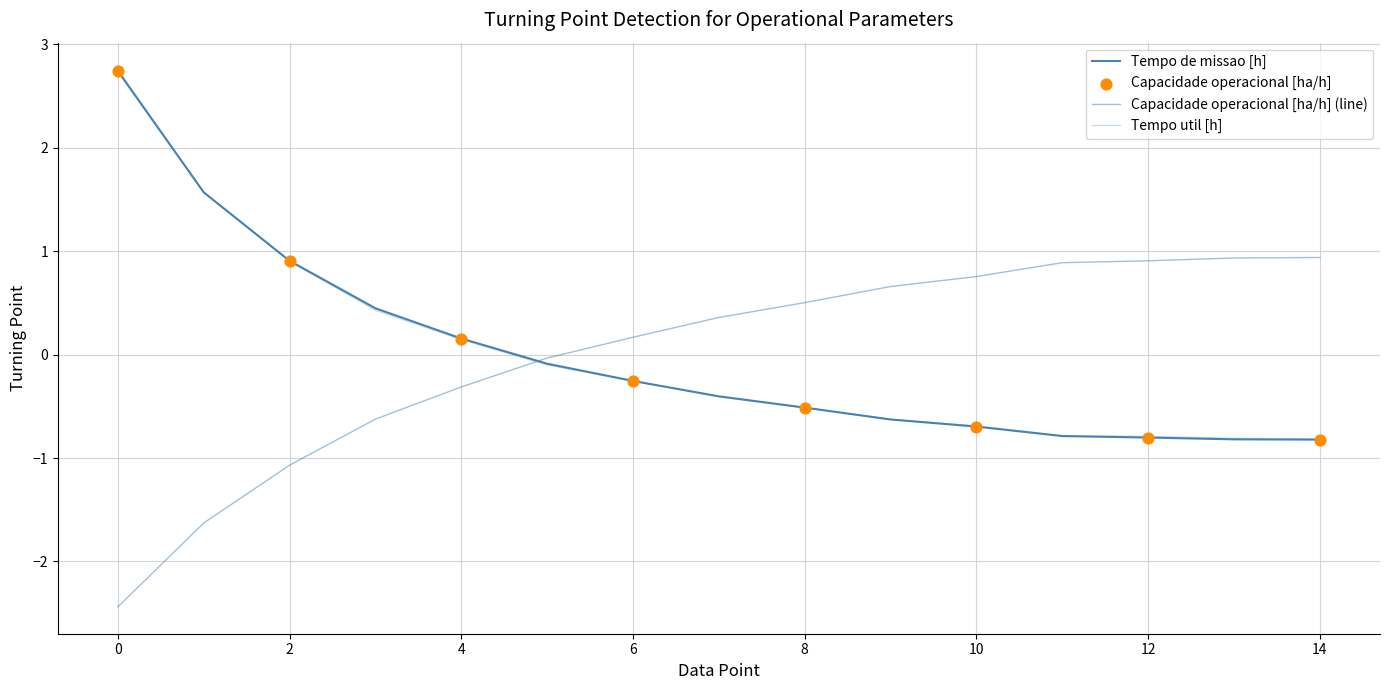

How many lines are shown in the chart?

3